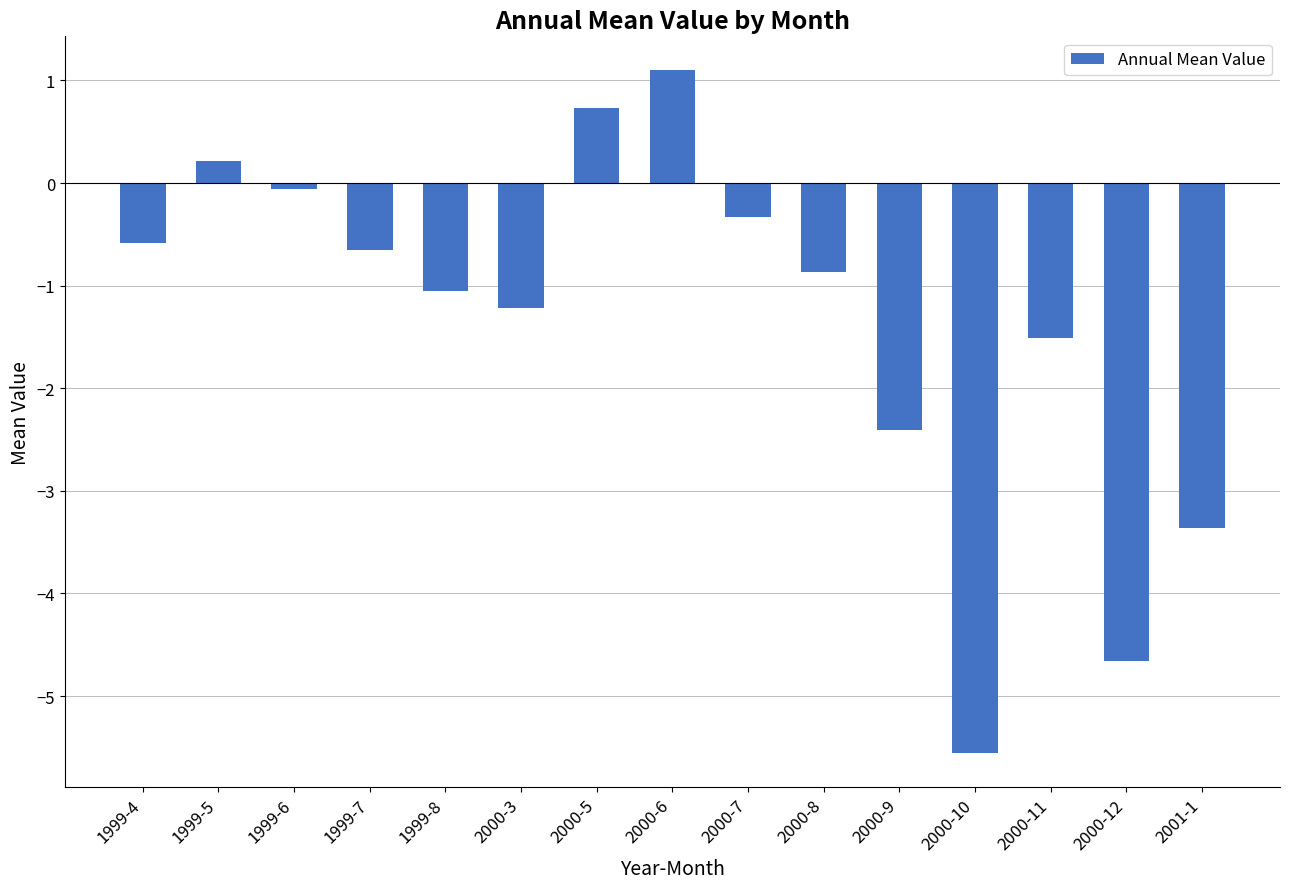

How many values are above zero?

3